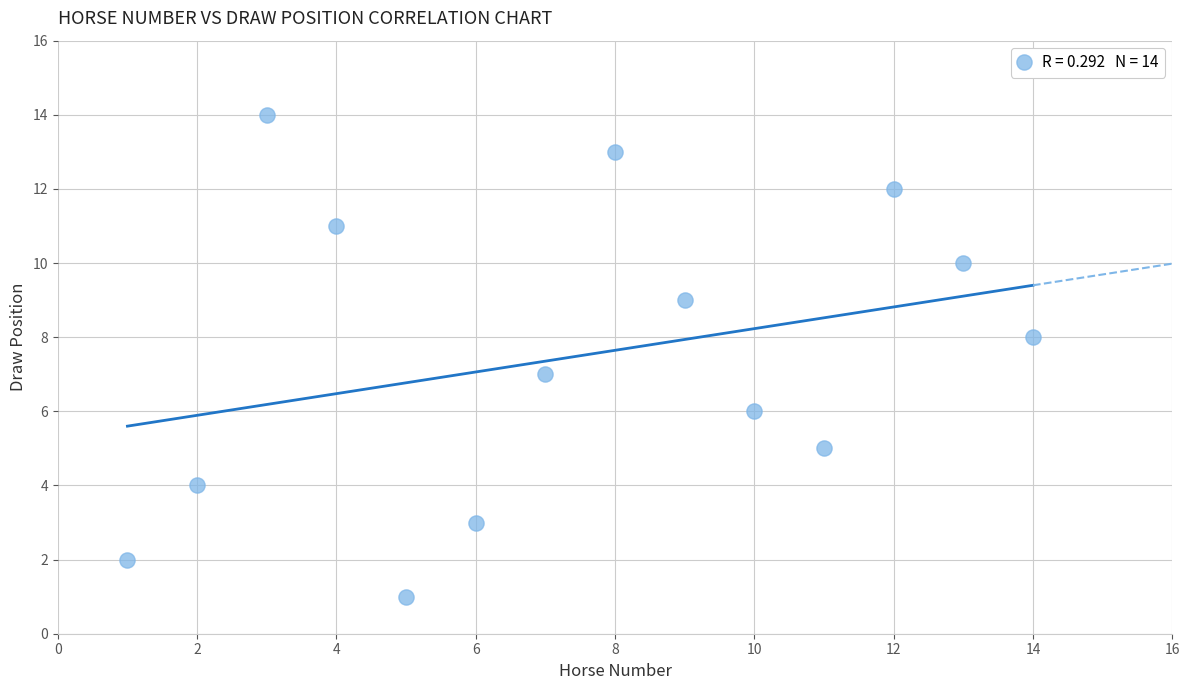

What is the range of X values (max minus min)?

13